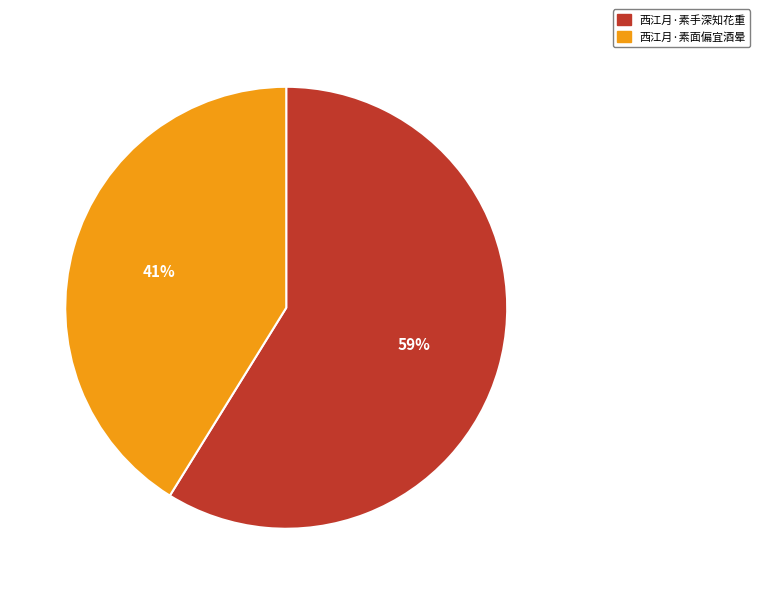

Between 西江月·素面偏宜酒晕 and 西江月·素手深知花重, which is larger?

西江月·素手深知花重